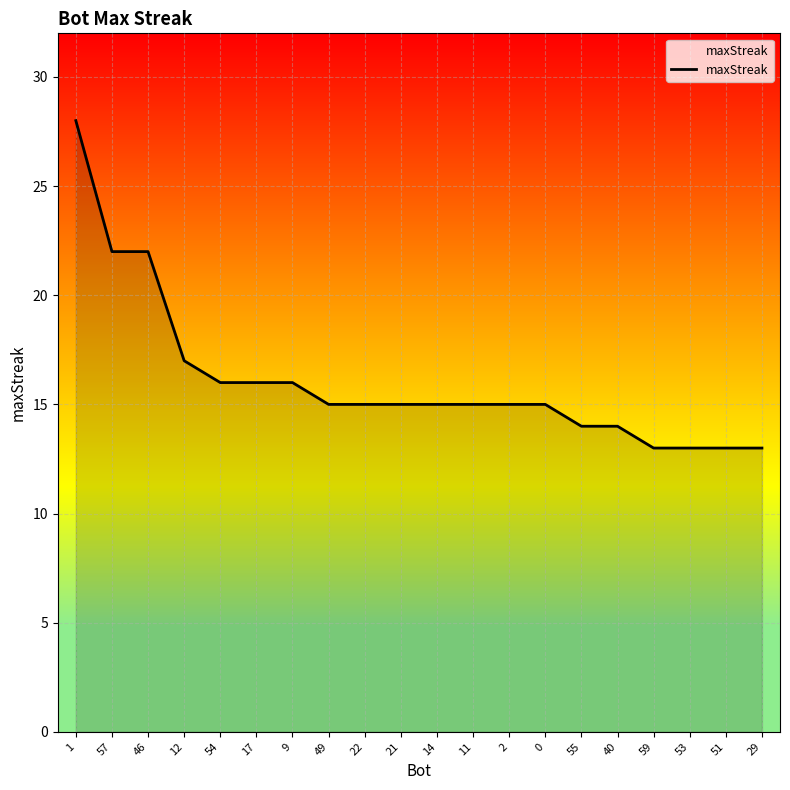

How many lines are shown in the chart?

1